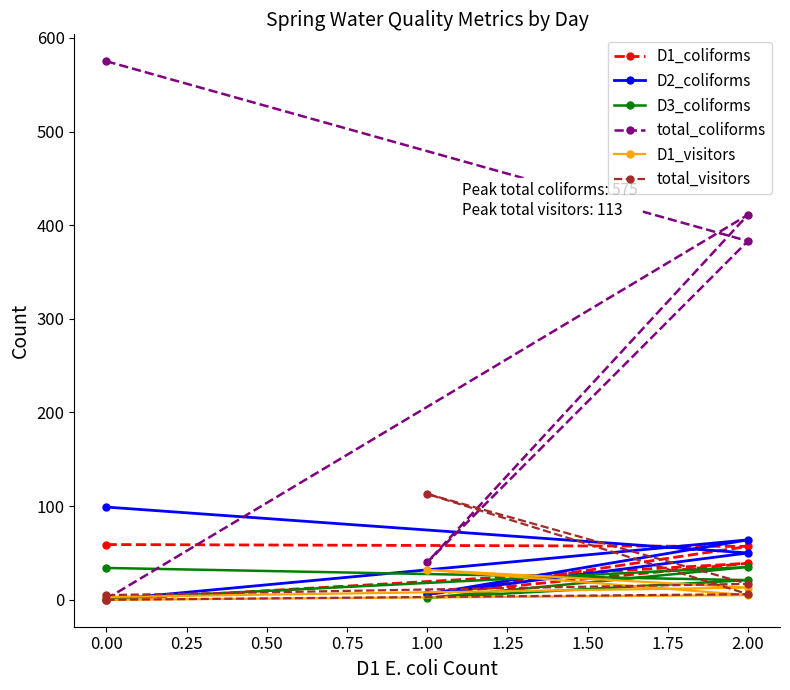

What is the maximum value for D3_coliforms?

35